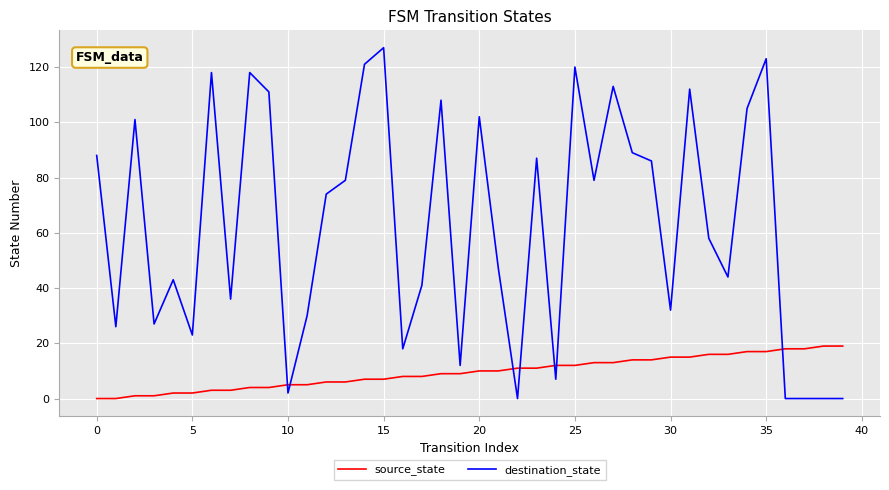

List the series in order of their peak value, highest first.

destination_state, source_state